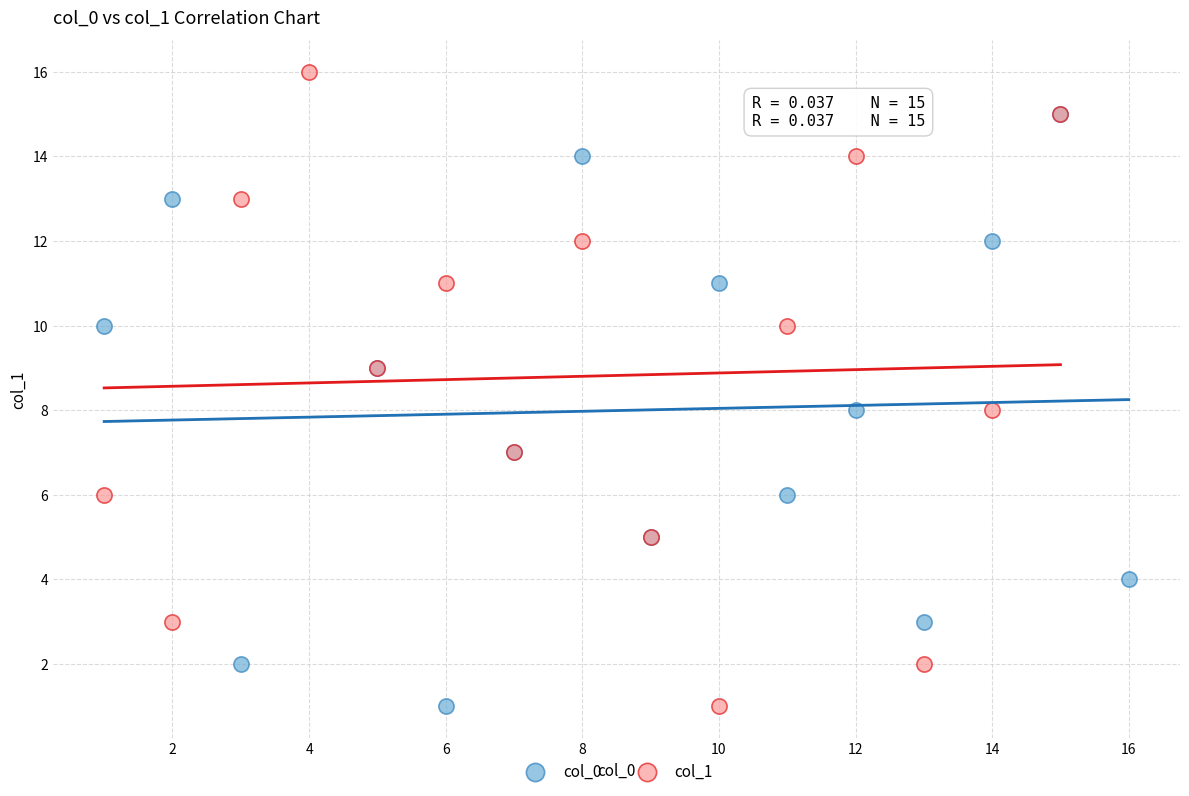

Which series contains the highest Y value?

col_1